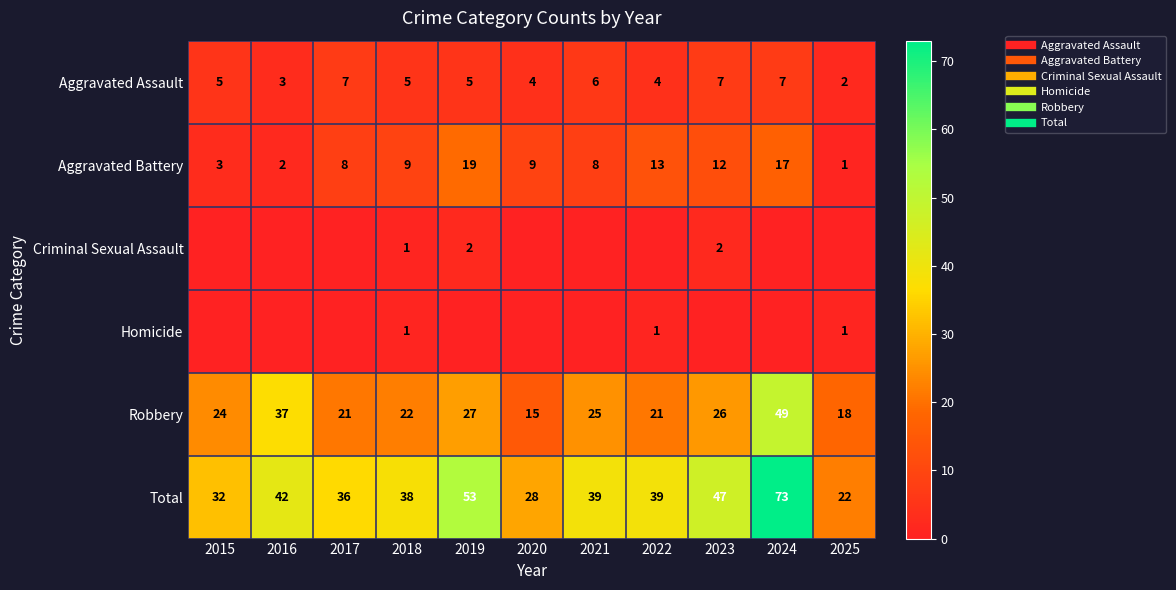

Which series has the largest range (max minus min)?

Total